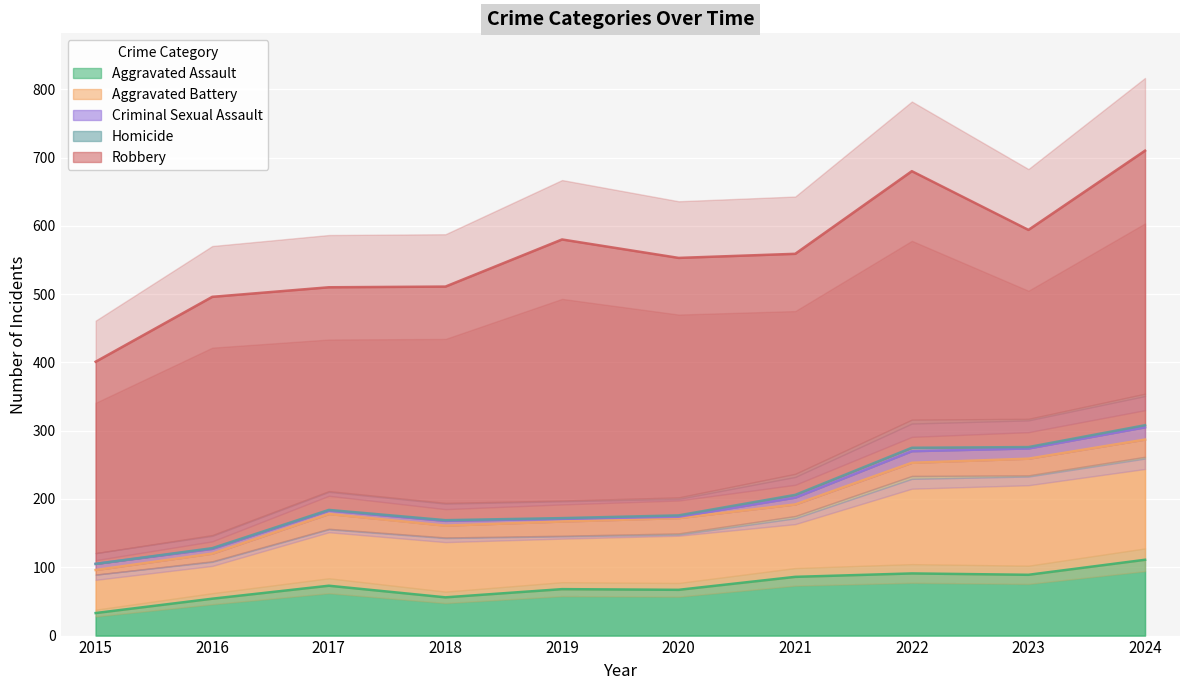

List the labels in order of Homicide value, smallest first.

2015, 2016, 2017, 2018, 2019, 2020, 2023, 2024, 2021, 2022